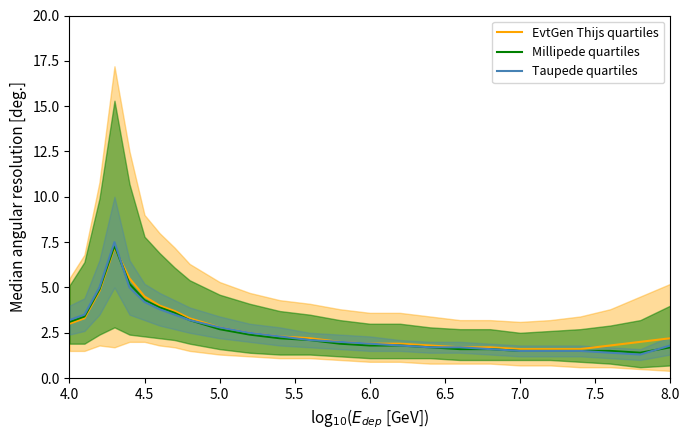

What is the lowest value of the Taupede quartiles series?

1.3